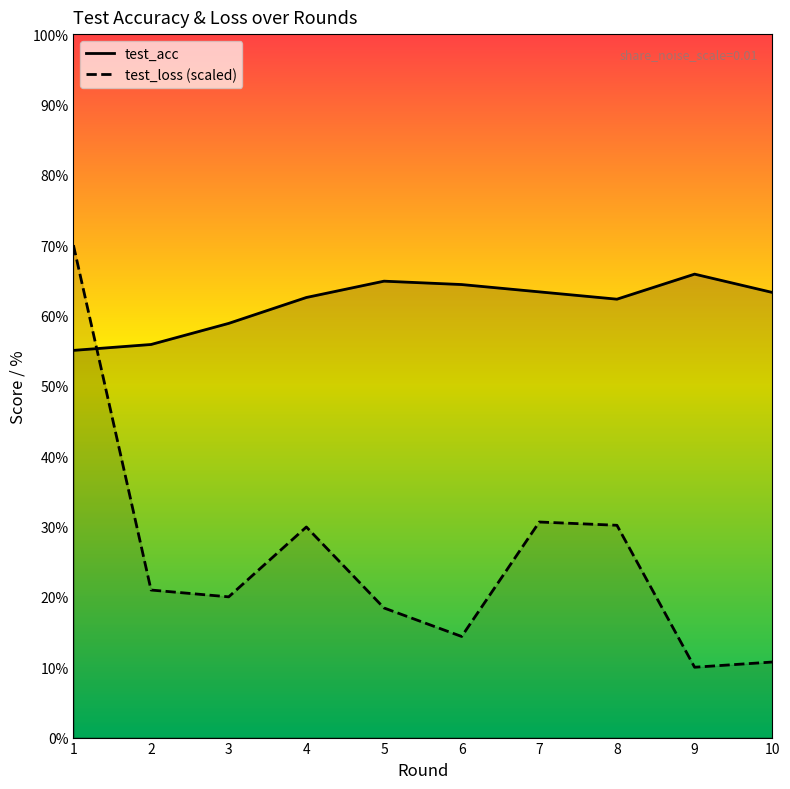

List the series in order of their peak value, highest first.

test_loss, test_acc